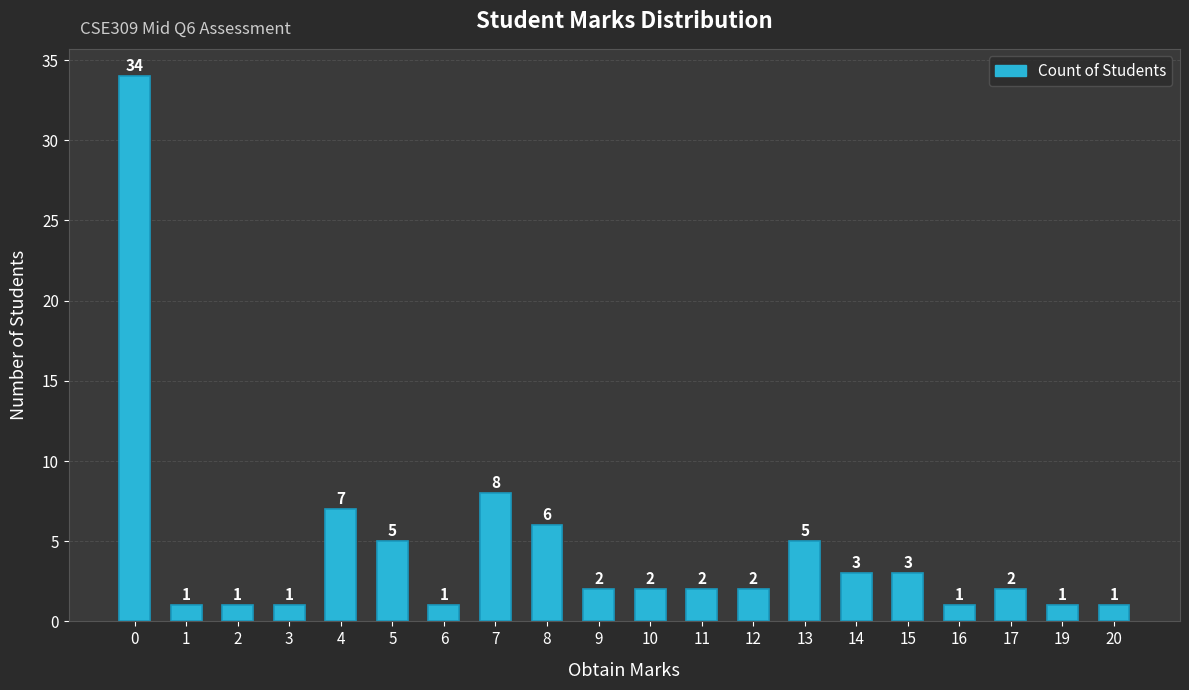

Does the chart contain stacked bars?

No